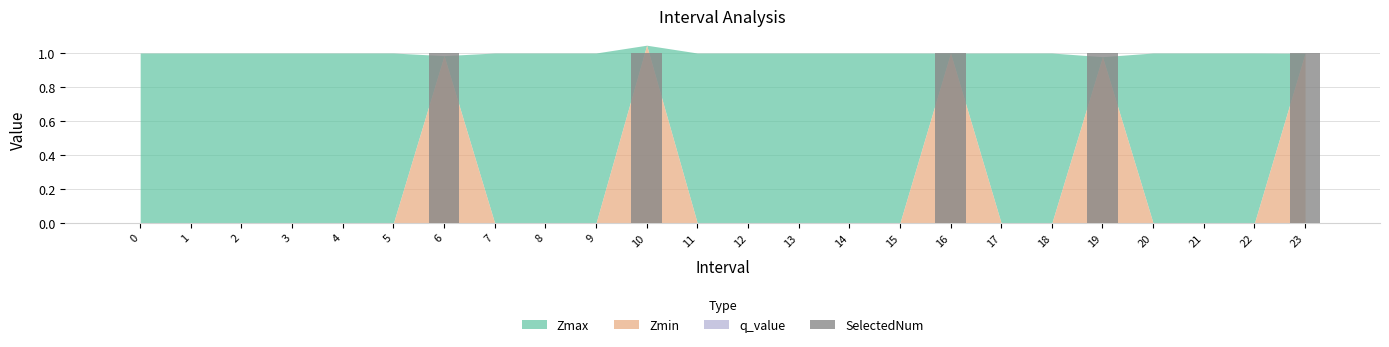

What is the sum of all values?

5